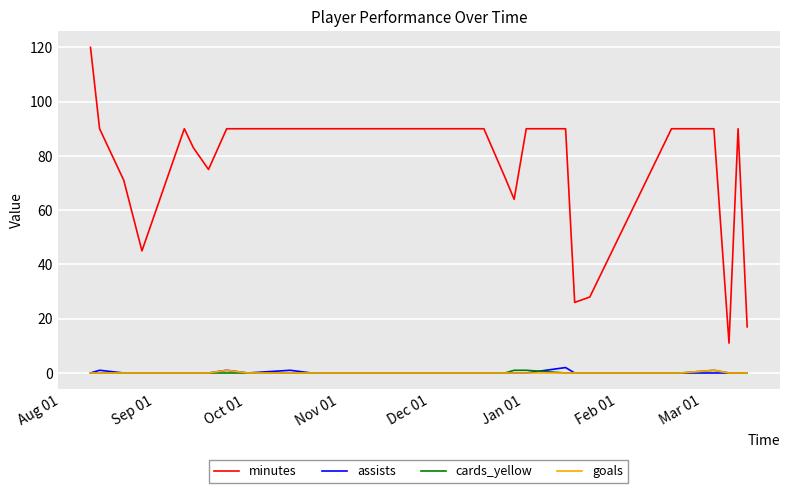

Which series has the widest spread of values?

minutes